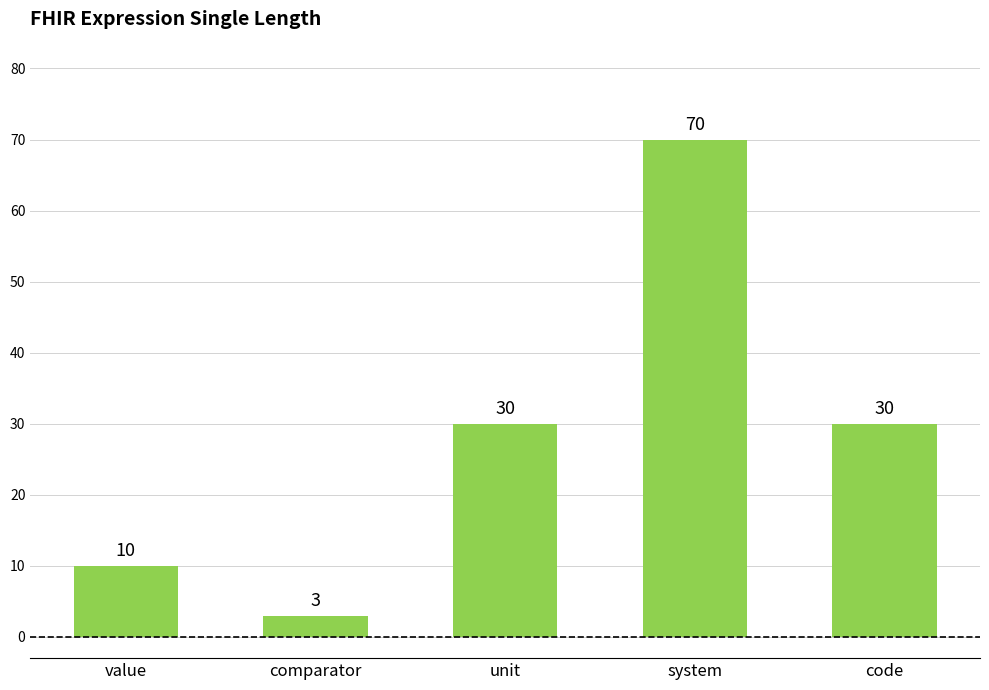

Reading right to left, list all the values displayed in this chart.

30	70	30	3	10